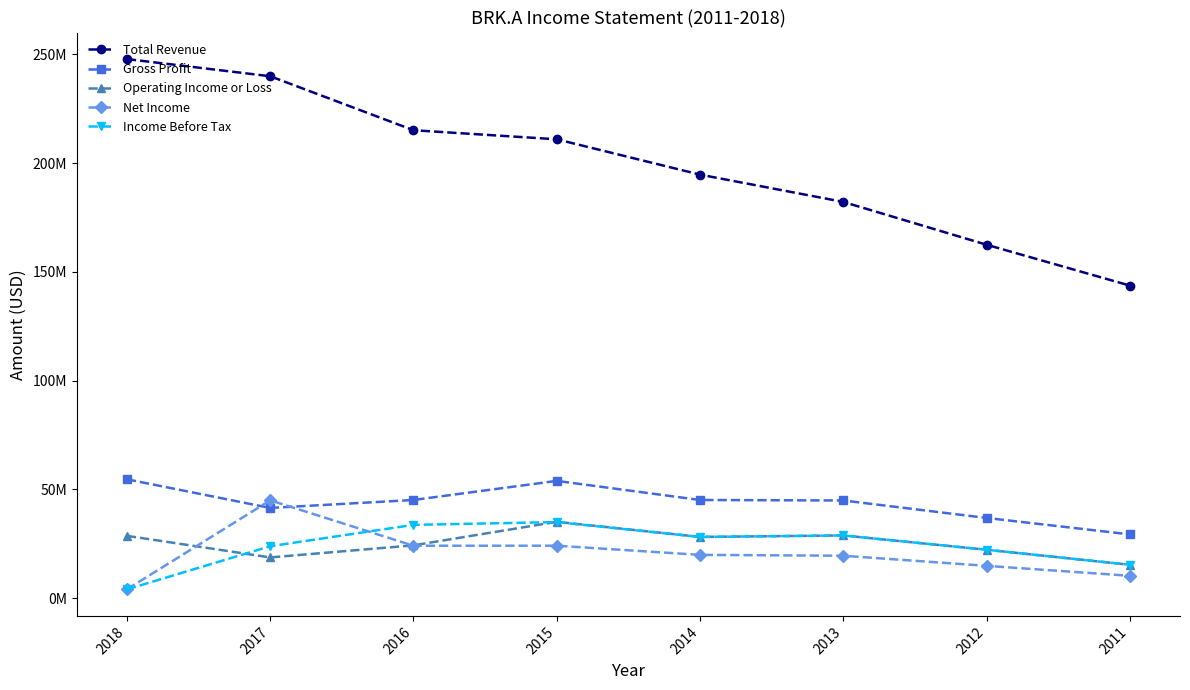

Is the value of Operating Income or Loss at 2013 greater than the value of Total Revenue at 2013?

No